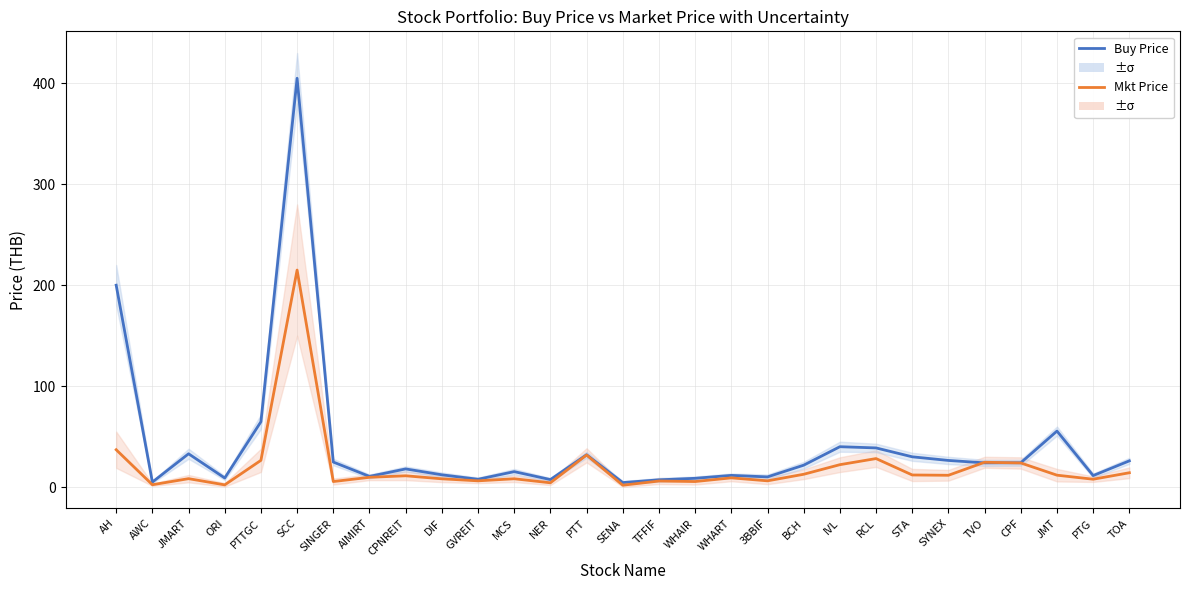

What is the label of the 5th point from the left?

PTTGC